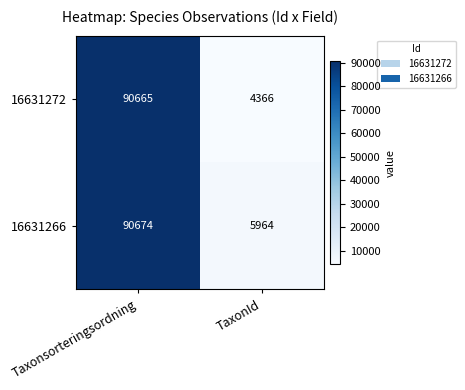

Reading left to right, transcribe all the data shown in this chart.

16631272: 90665	4366
16631266: 90674	5964